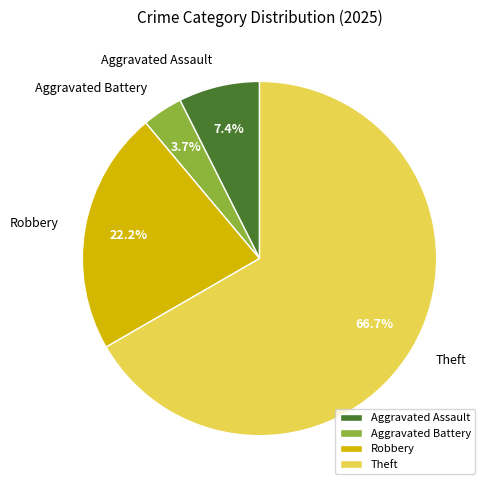

Which category accounts for the majority?

Theft